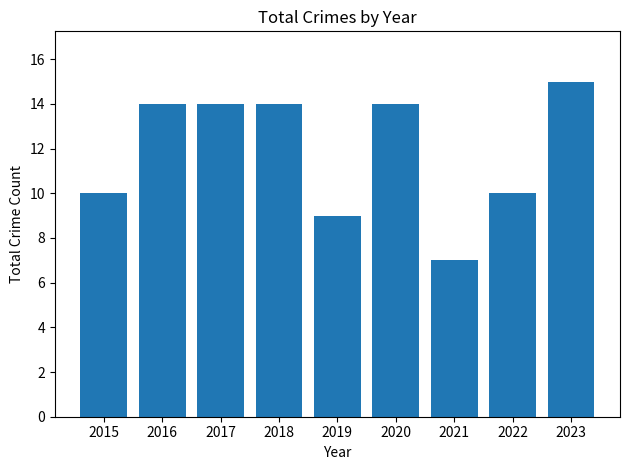

Reading left to right, list all the values displayed in this chart.

10	14	14	14	9	14	7	10	15